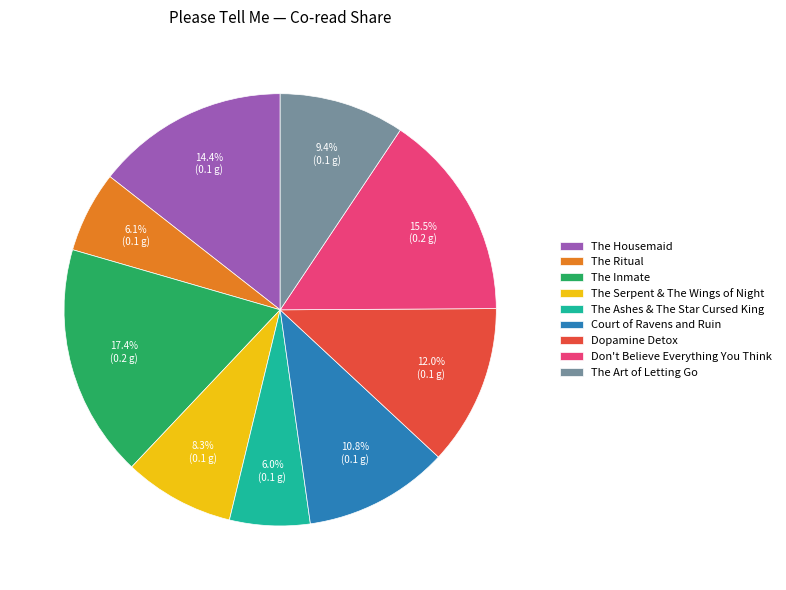

What percentage is the The Ashes & The Star Cursed King slice, to the nearest percent?

6%